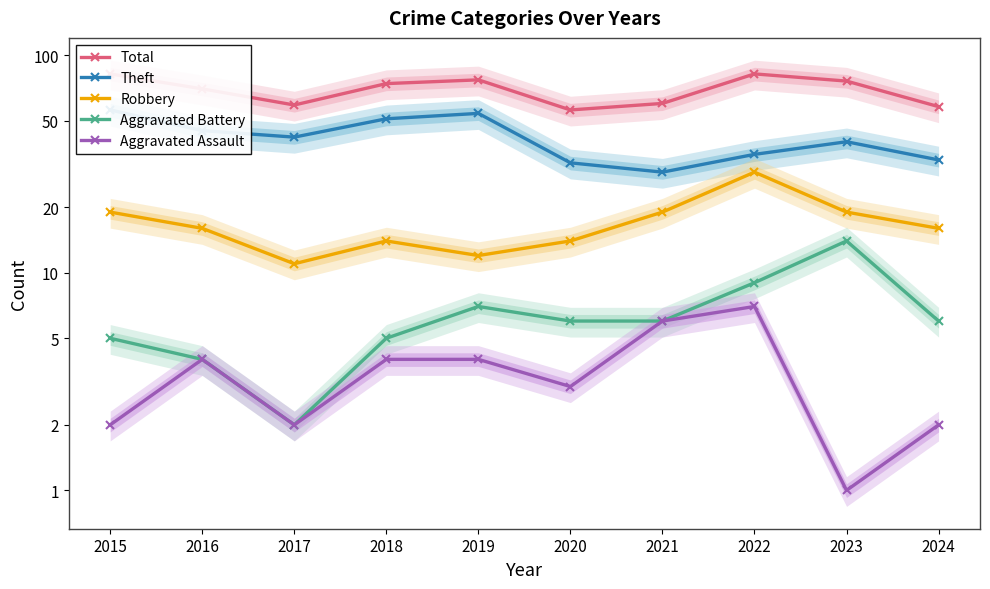

At how many categories does at least one series exceed 17?

10